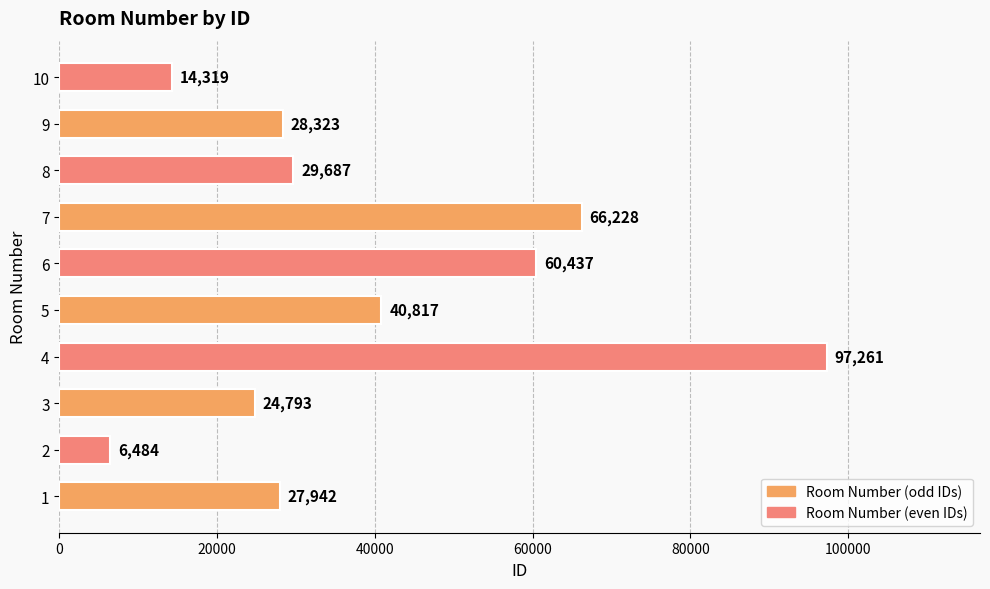

Reading top to bottom, list all the values displayed in this chart.

14319	28323	29687	66228	60437	40817	97261	24793	6484	27942